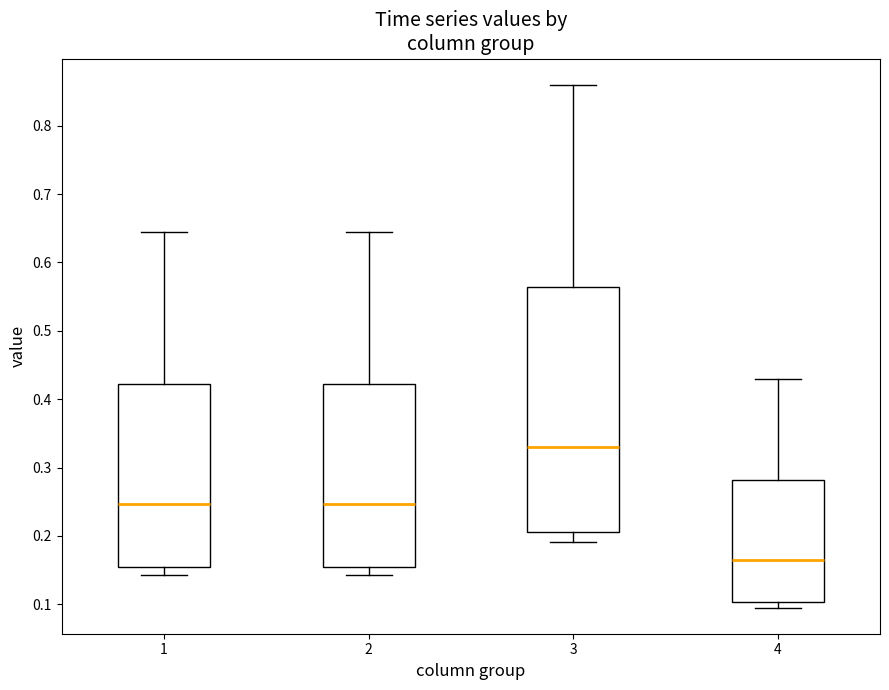

Reading left to right, transcribe this box plot: for each box, give where its median line is, the range the box spans, and where its two whiskers end, as read against the y-axis. The values are not printed on the chart, so give them approximately, as read against the axis.

1: median 0.25, box 0.15 to 0.42, whiskers 0.14 to 0.65
2: median 0.25, box 0.15 to 0.42, whiskers 0.14 to 0.65
3: median 0.33, box 0.21 to 0.56, whiskers 0.19 to 0.86
4: median 0.16, box 0.10 to 0.28, whiskers 0.10 (just below the box's lower edge) to 0.43